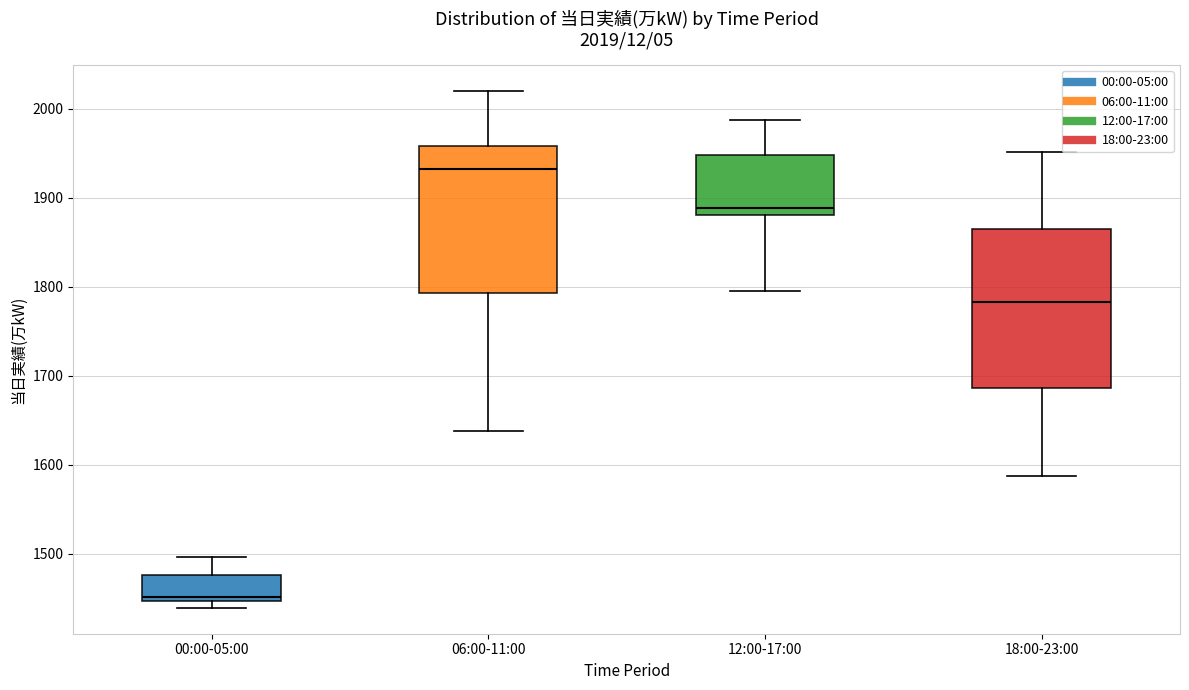

Which box's median line is the highest?

06:00-11:00